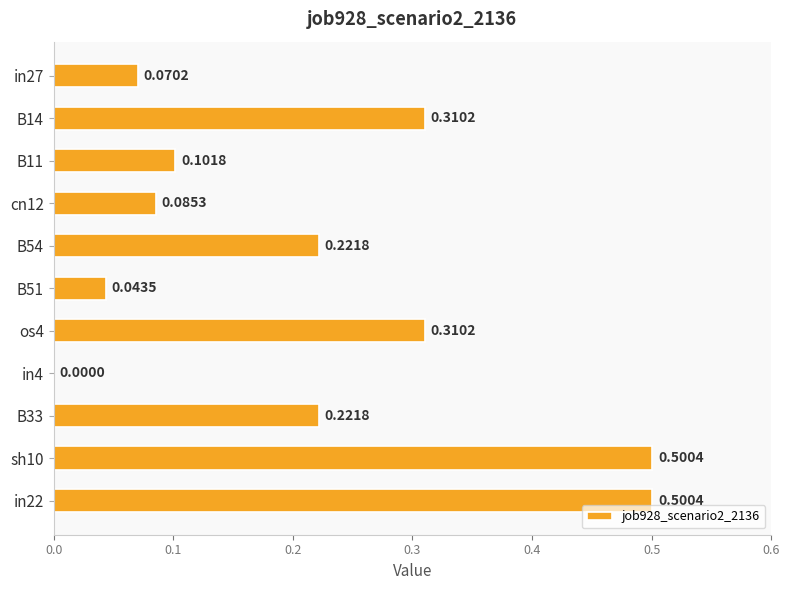

What is the sum of all values?

2.4